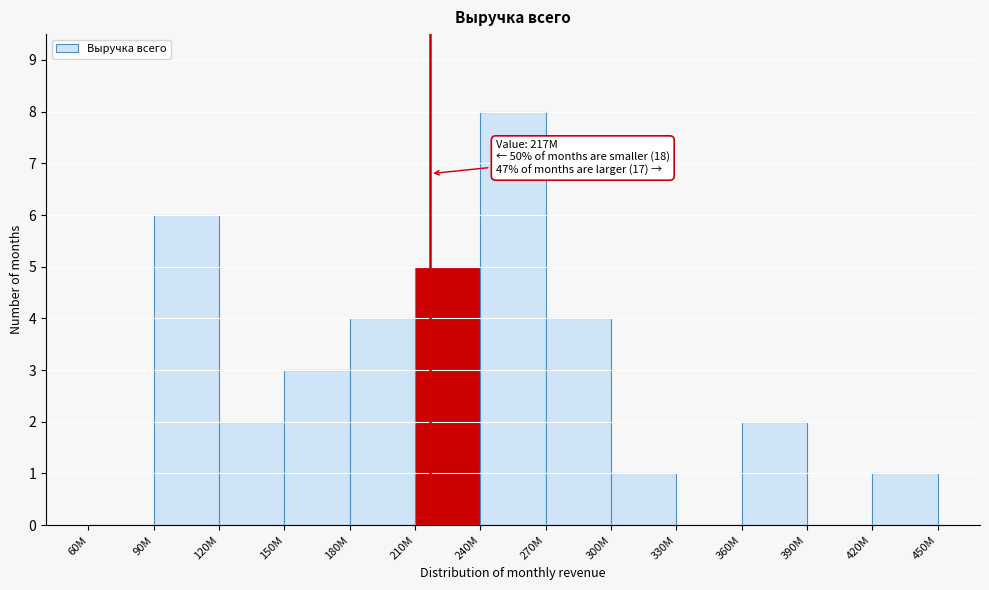

Reading left to right, what are all the values shown in this chart?

60M=0	90M=6	120M=2	150M=3	180M=4	210M=5	240M=8	270M=4	300M=1	330M=0	360M=2	390M=0	420M=1